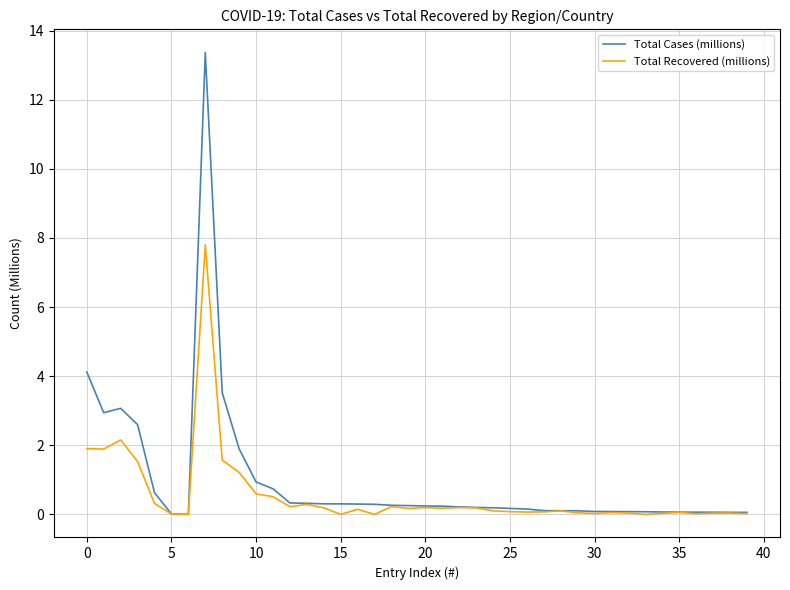

What are all the series names shown in the legend?

Total Cases (millions), Total Recovered (millions)